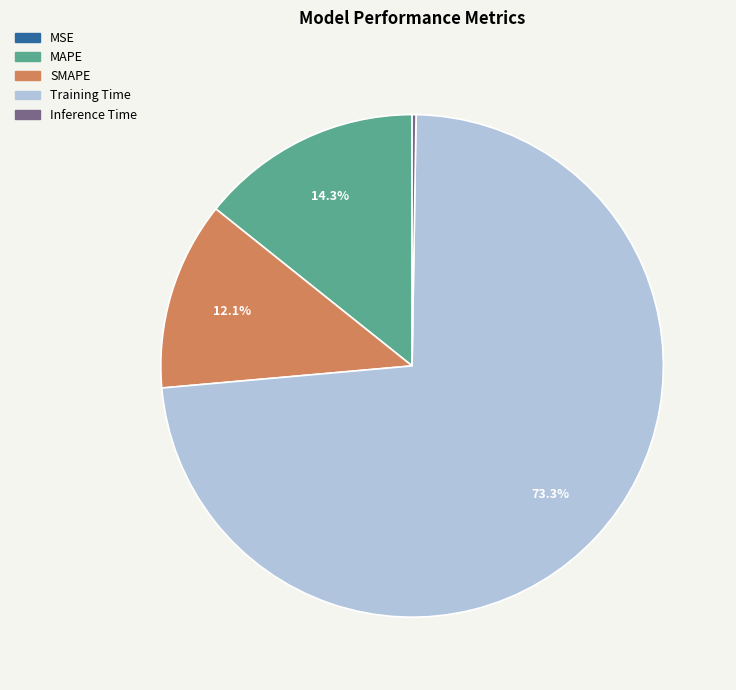

Between Training Time and MAPE, which is larger?

Training Time